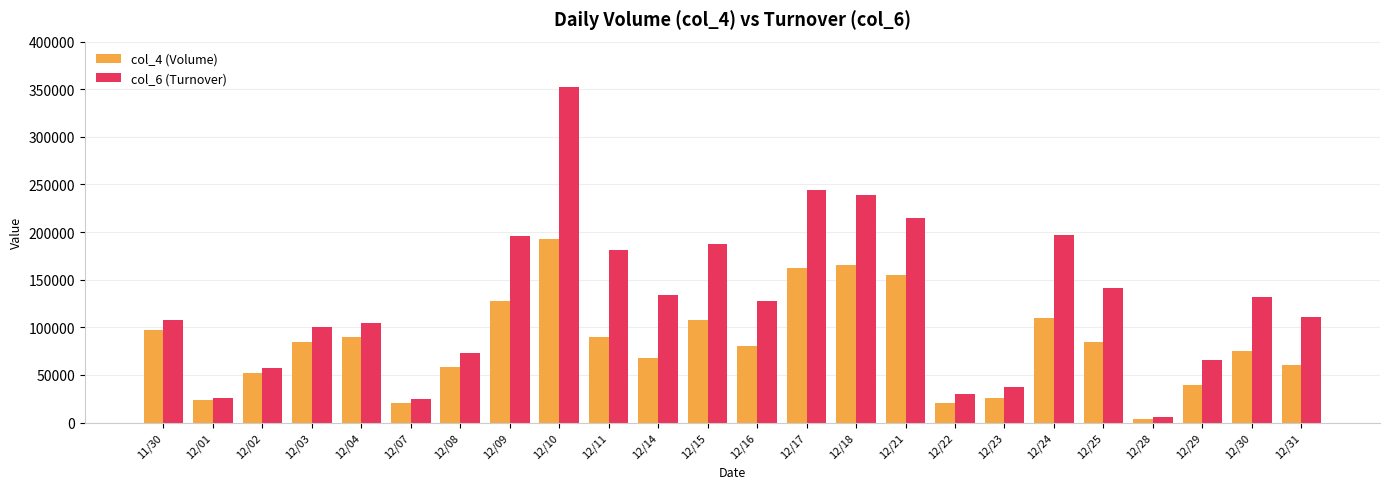

Are the bars horizontal?

No